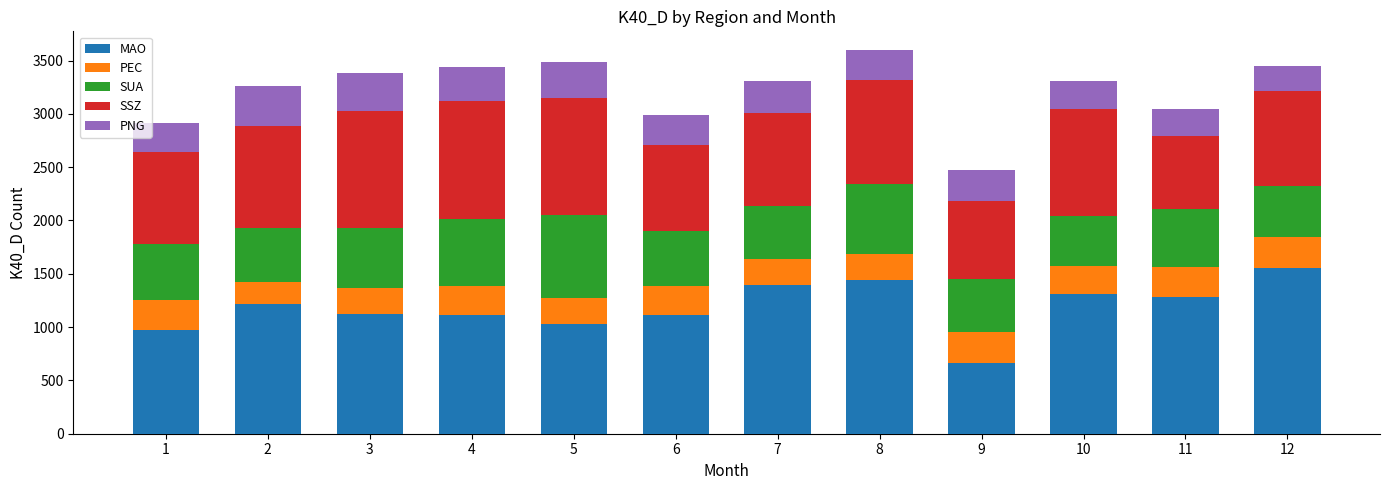

What is the difference between the second highest and second lowest values in the MAO series?

469